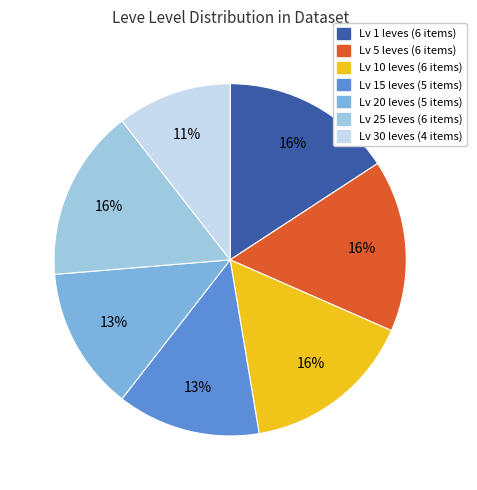

Is there a majority slice in this chart?

No